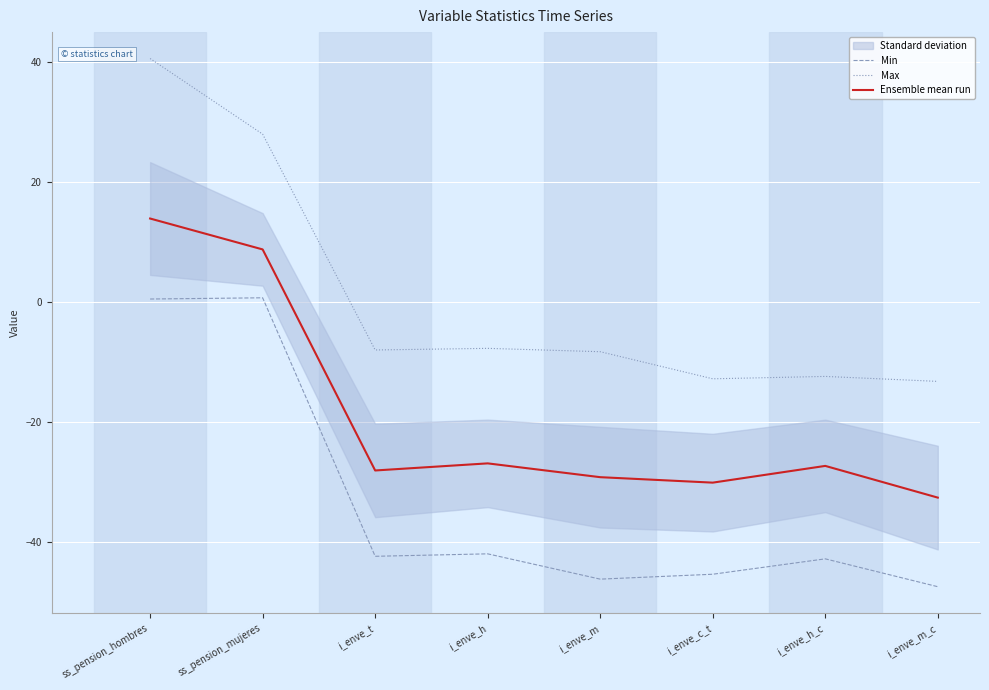

At ss_pension_mujeres, list the series in order from smallest to largest.

Min, Ensemble mean run, Max